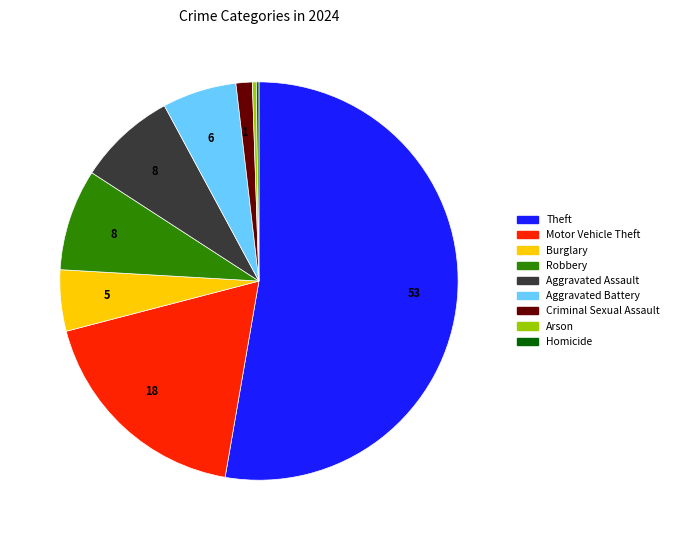

Is there any slice that represents more than half of the pie?

Yes